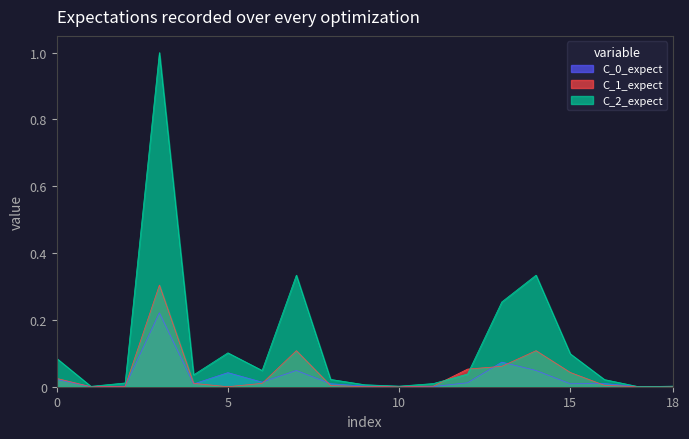

What is the maximum value shown in the chart?

1.0